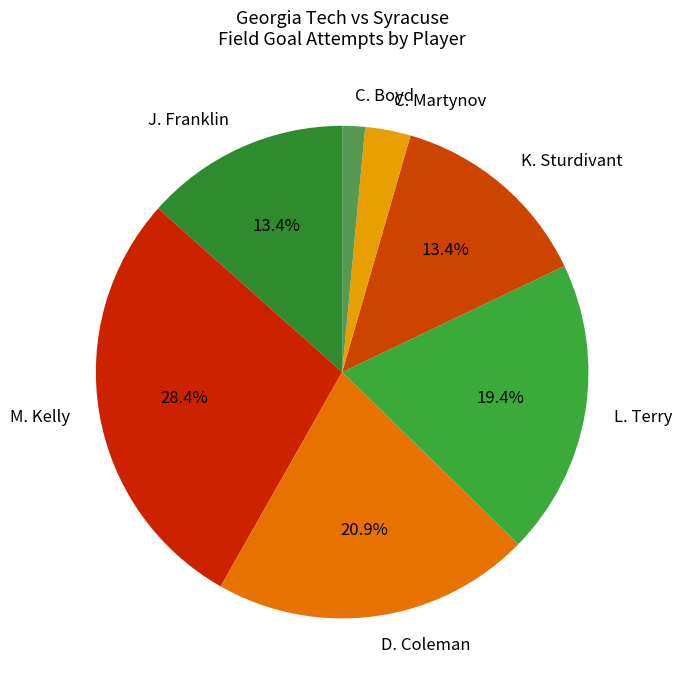

How many segments does this pie chart have?

7